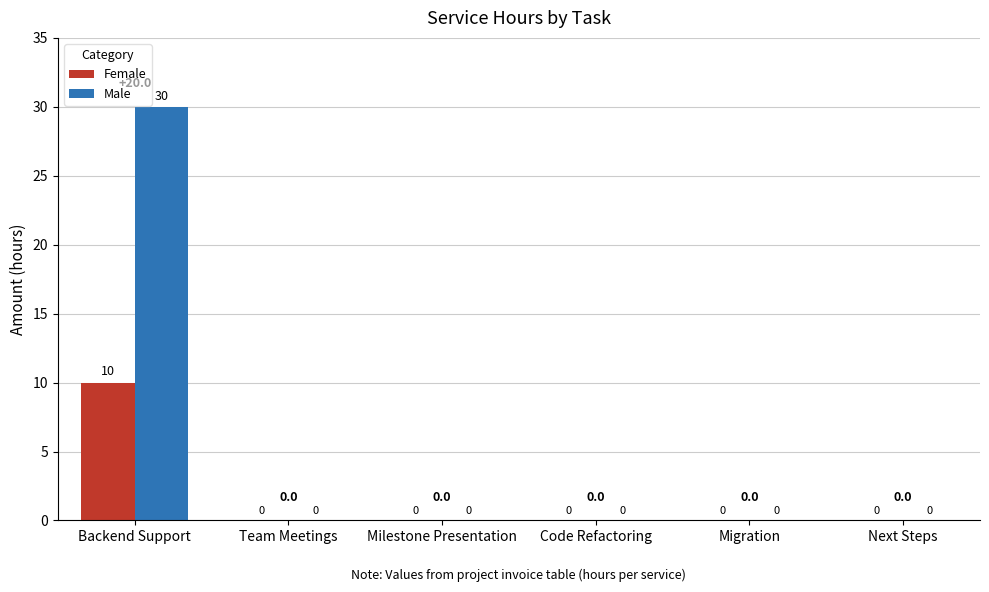

What is the greatest value displayed?

30